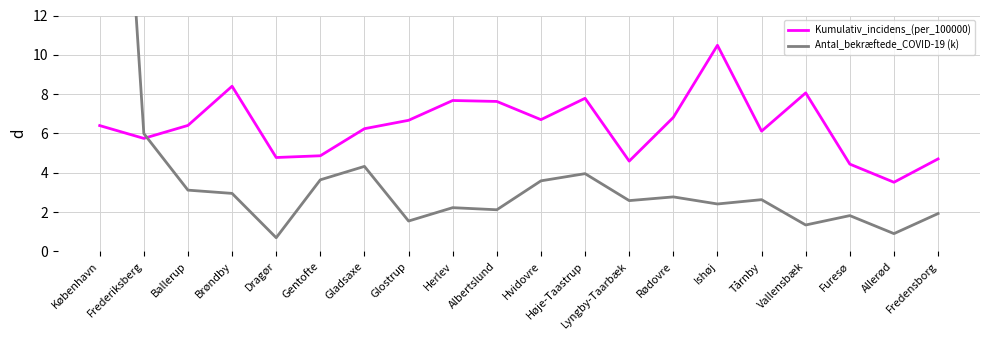

Which has a higher value, Gladsaxe or Glostrup?

Glostrup